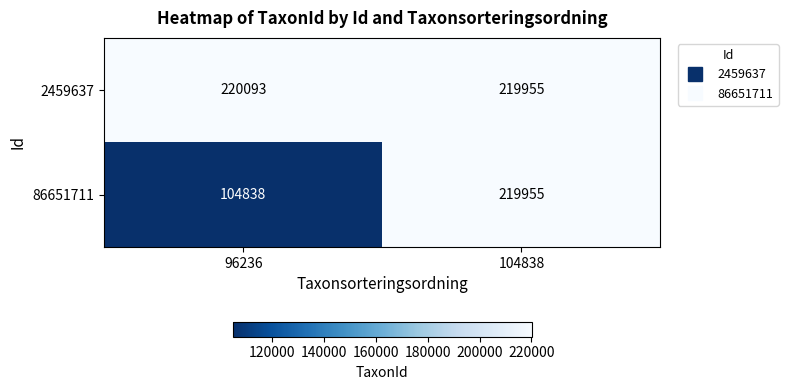

What is the difference between the maximum and minimum values in the 86651711 series?

115117